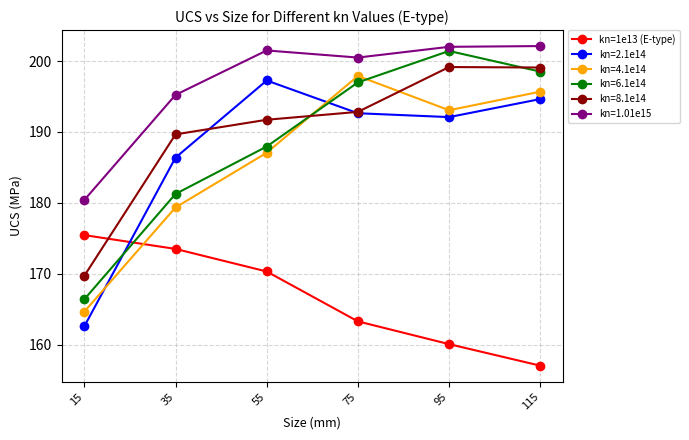

True or false: kn=6.1e14 has a value of 201.4 at 95.

True